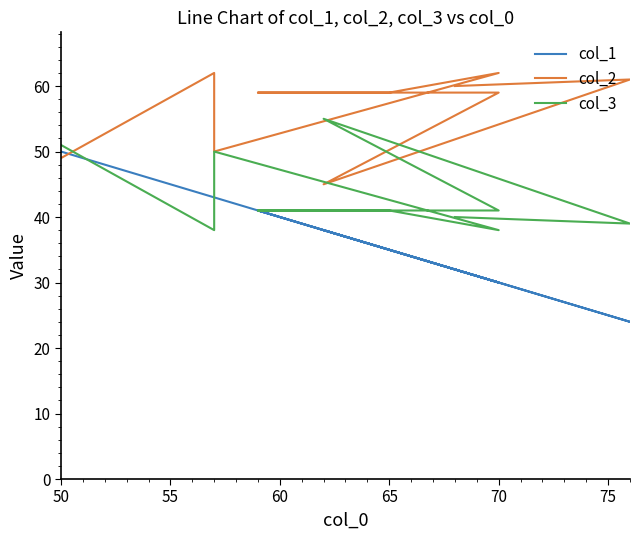

Reading left to right, transcribe all the data shown in this chart.

col_1: 50	43	43	30	35	41	30	38	24	32
col_2: 49	62	50	62	59	59	59	45	61	60
col_3: 51	38	50	38	41	41	41	55	39	40